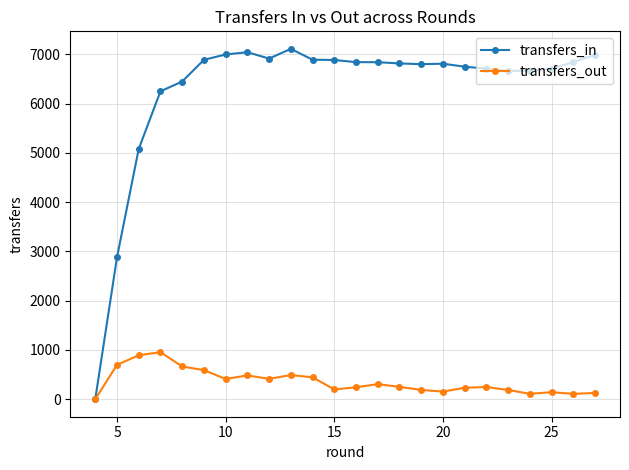

Which series has the largest range (max minus min)?

transfers_in